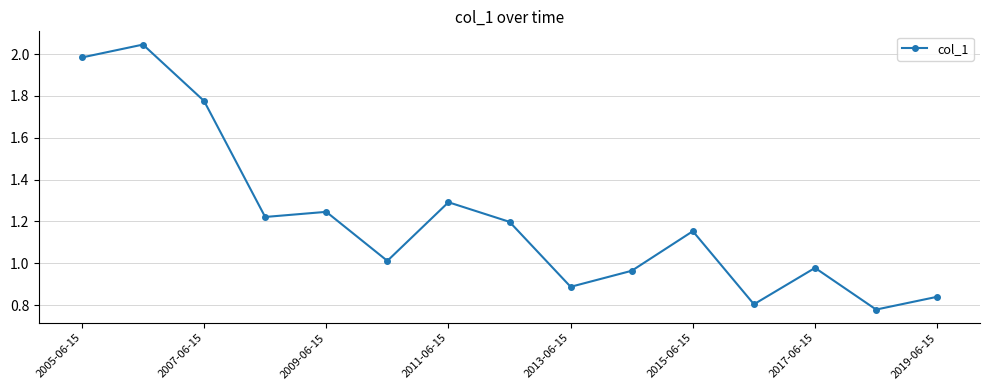

What is the difference between the maximum and minimum values?

1.3